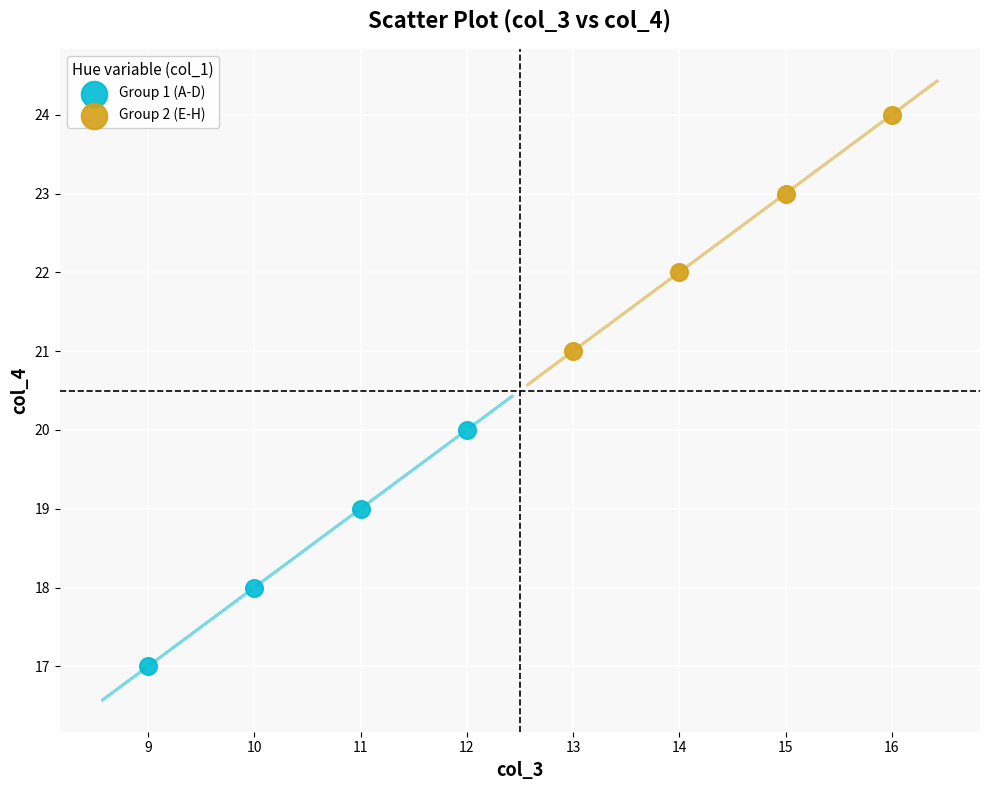

What are all the series names shown in the legend?

Group 1 (A-D), Group 2 (E-H)